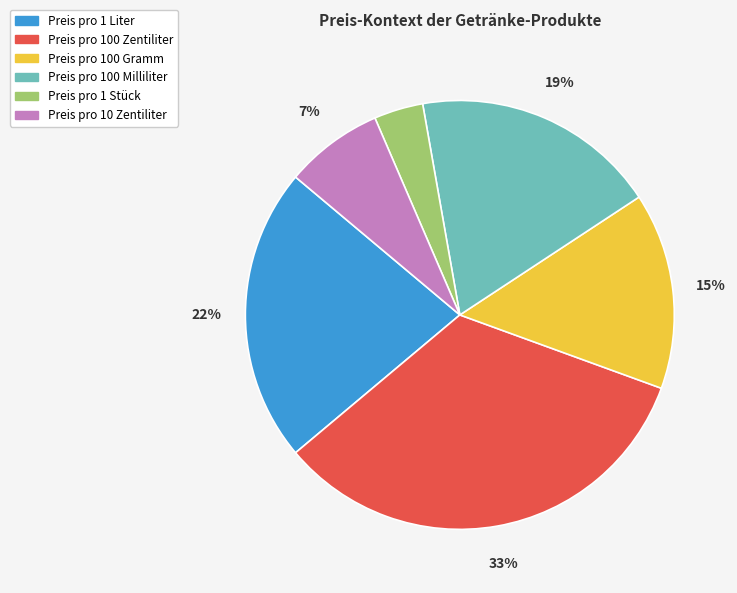

What is the ratio of the value at Preis pro 10 Zentiliter to the value at Preis pro 1 Liter?

0.3